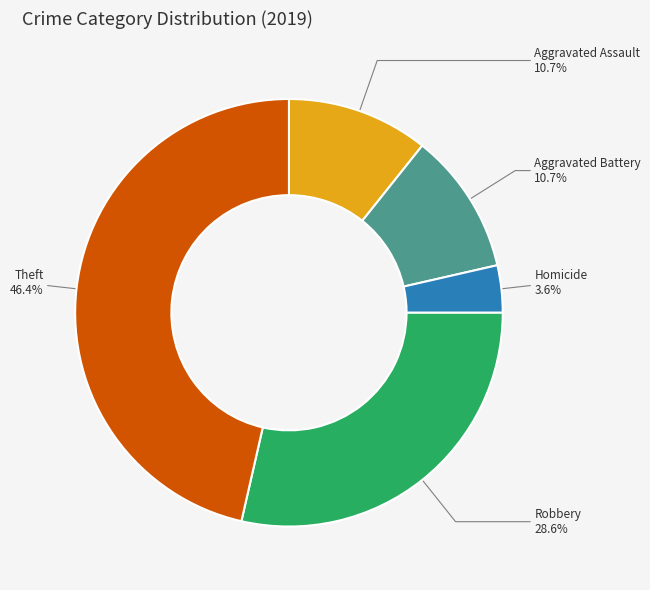

What portion of the pie excludes Aggravated Battery?

89.3%